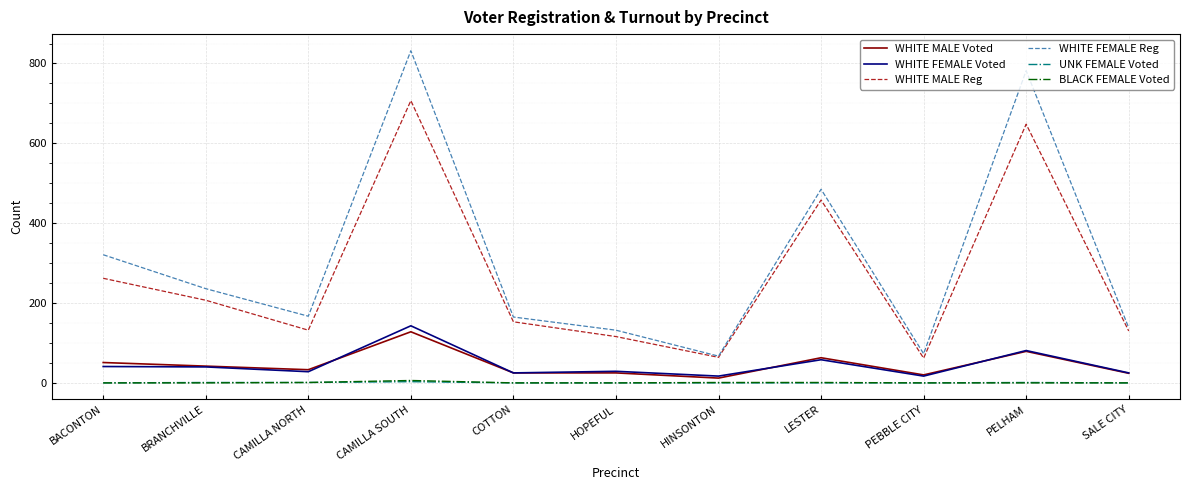

True or false: WHITE FEMALE Voted and WHITE MALE Reg intersect in this chart.

False